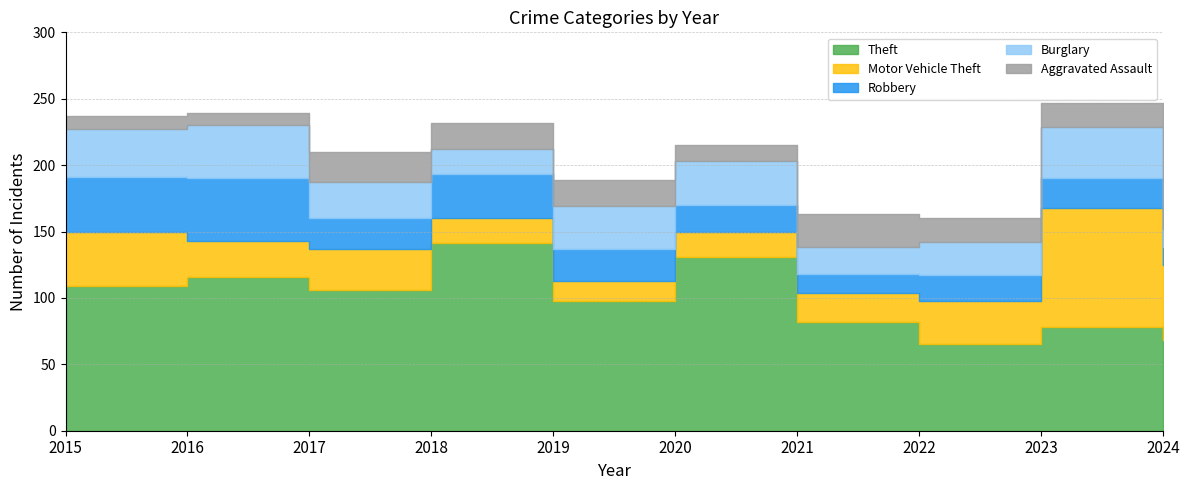

Rank the series by their maximum value, from lowest to highest.

Aggravated Assault, Burglary, Robbery, Motor Vehicle Theft, Theft